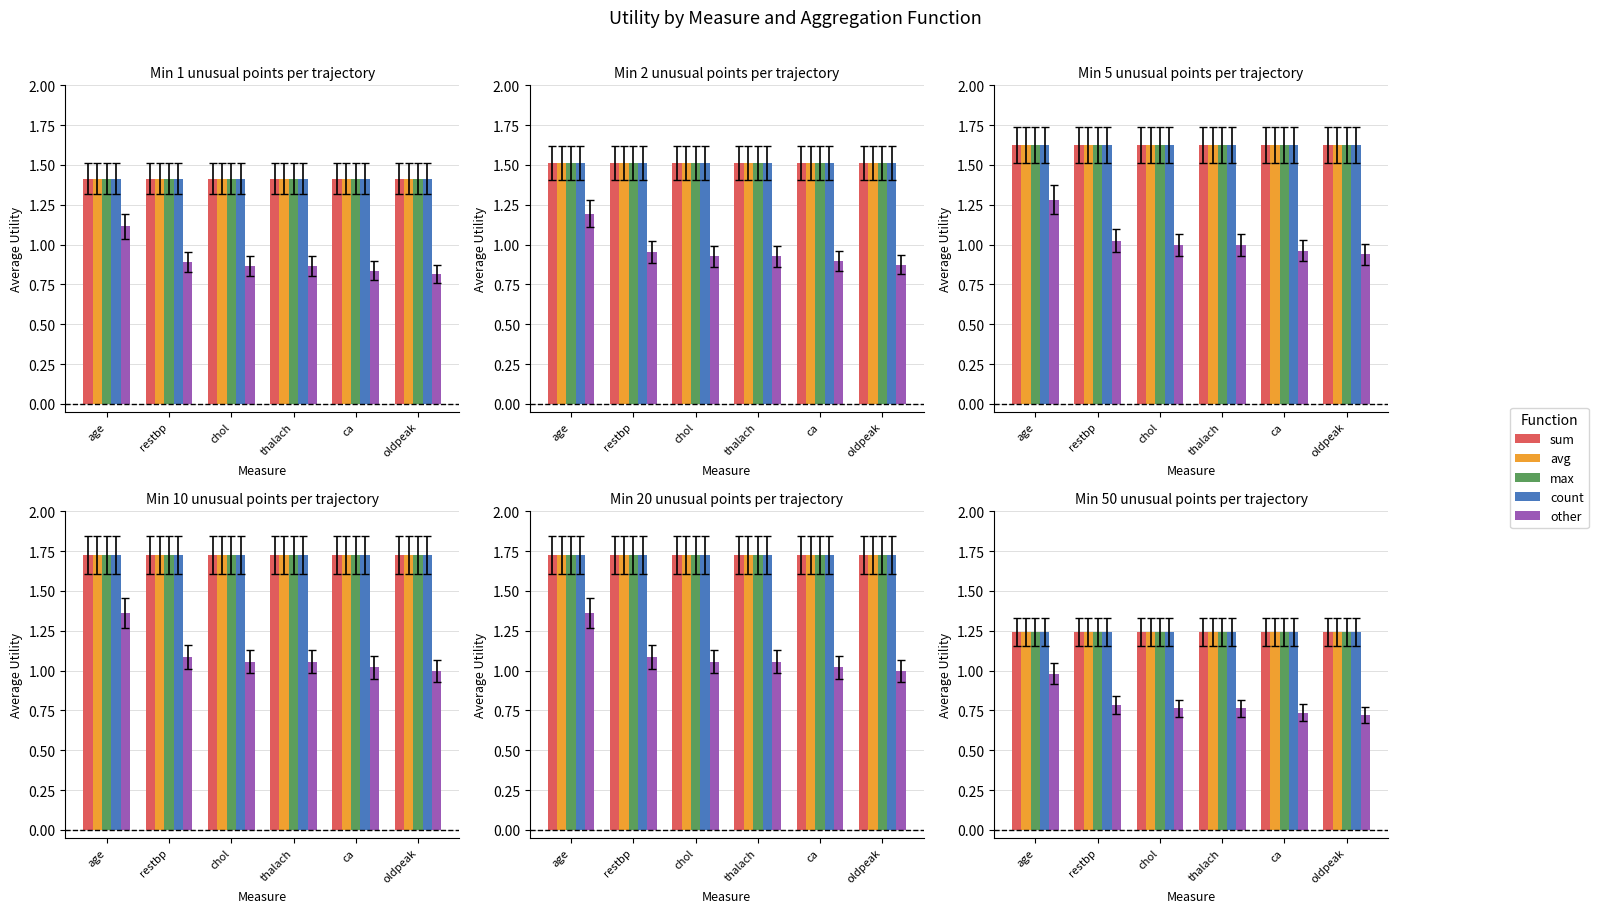

How many groups of bars are there?

6